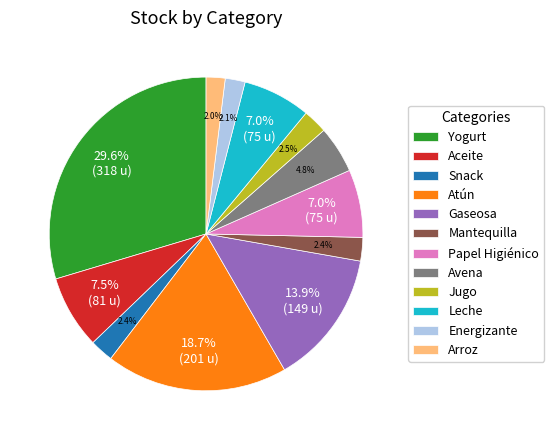

Is there a majority slice in this chart?

No